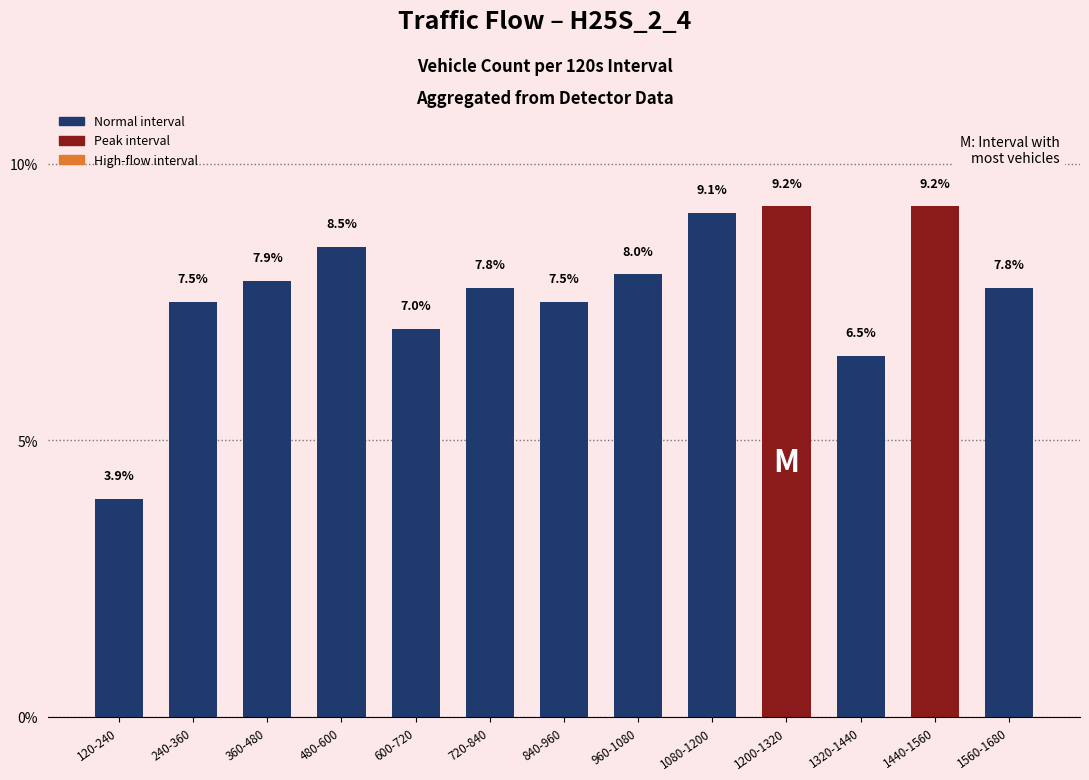

What is the difference between the values at 240-360 and 720-840?

0.2